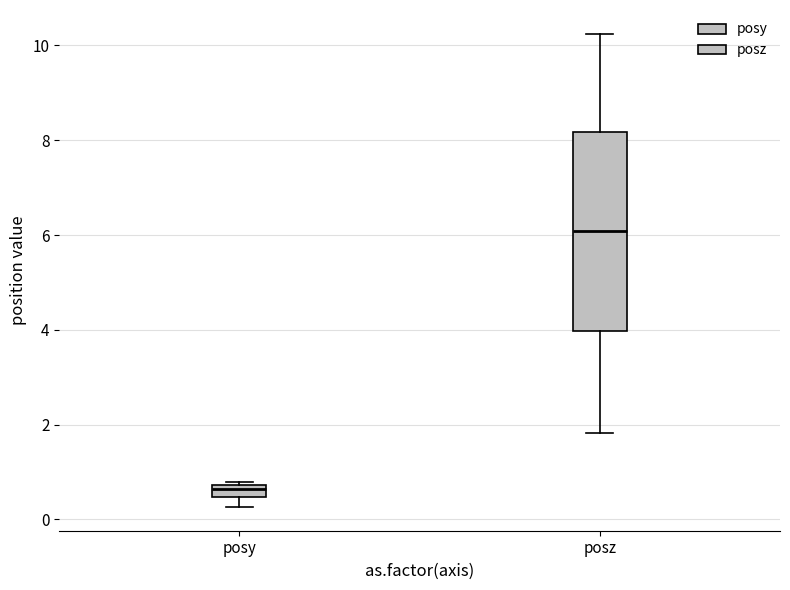

Which box has the lowest median line?

posy